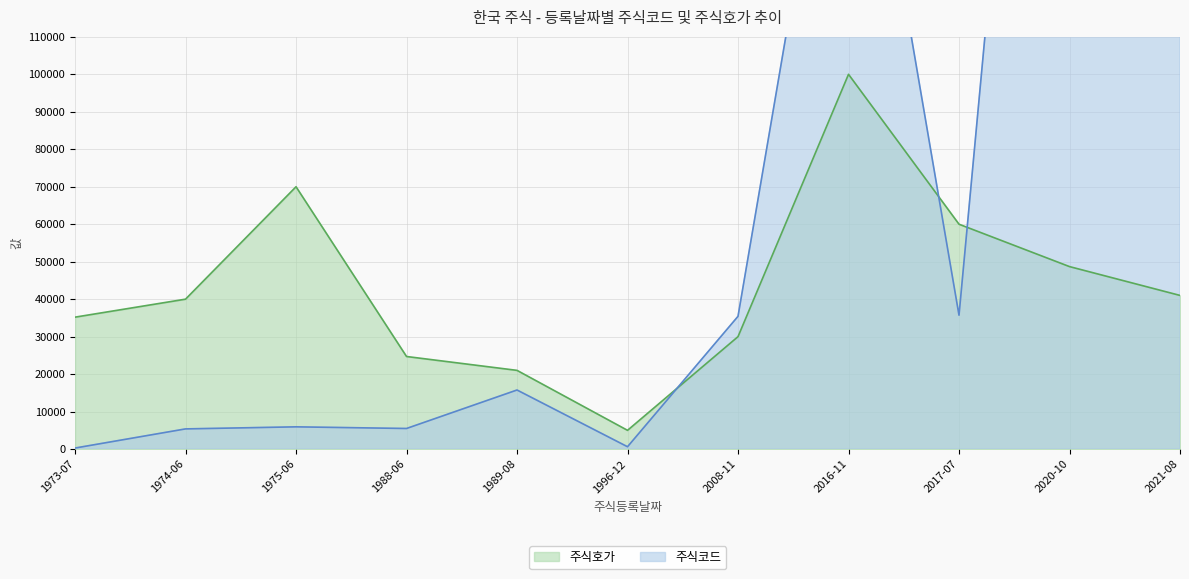

Where is 주식호가 nearest to the value 52500?

2020-10